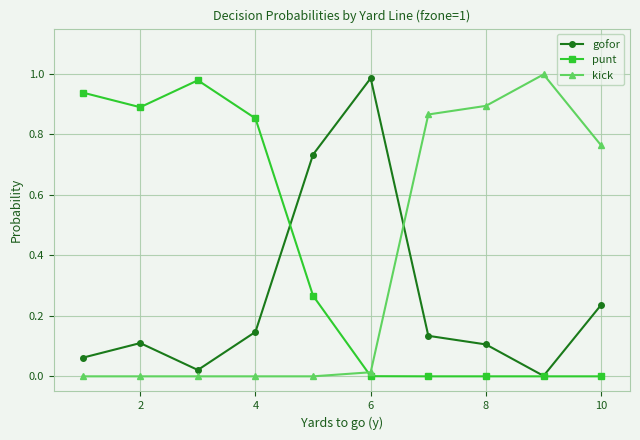

In gofor, how many points are lower than both neighbors (excluding endpoints)?

2